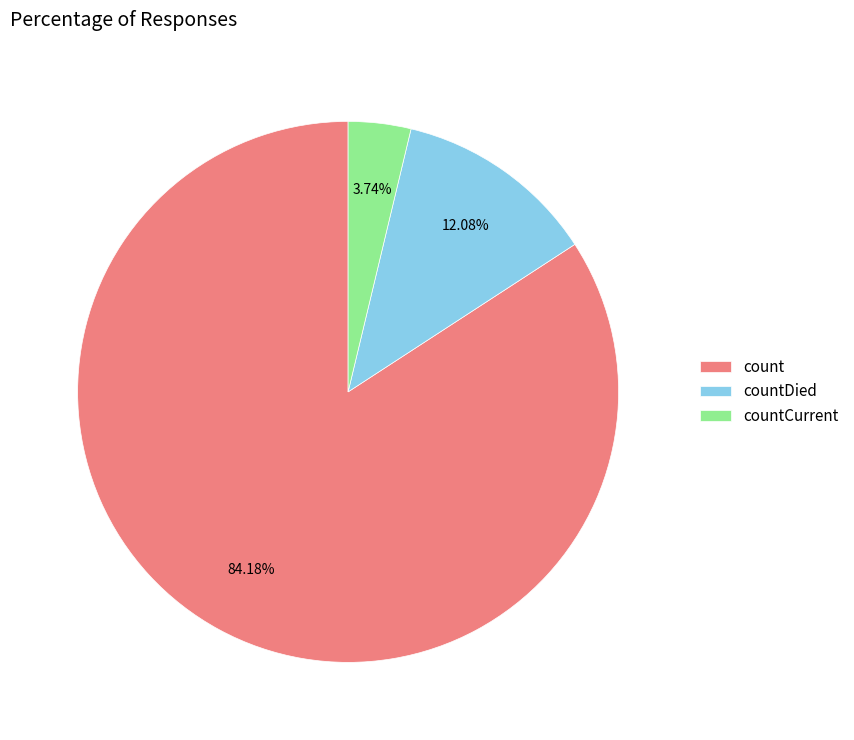

Count the number of slices in the pie.

3